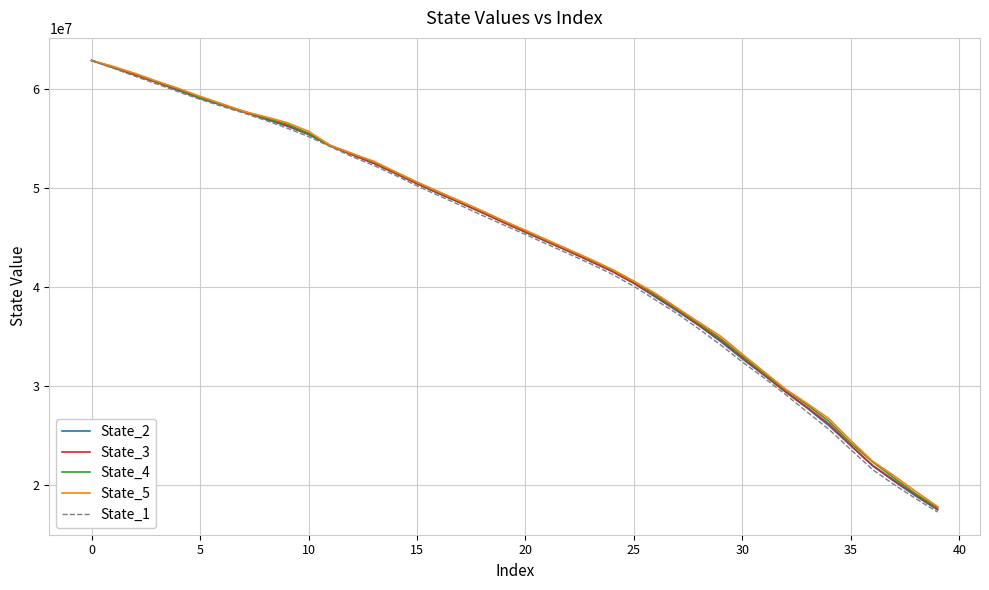

What is the minimum value for State_5?

17860886.8